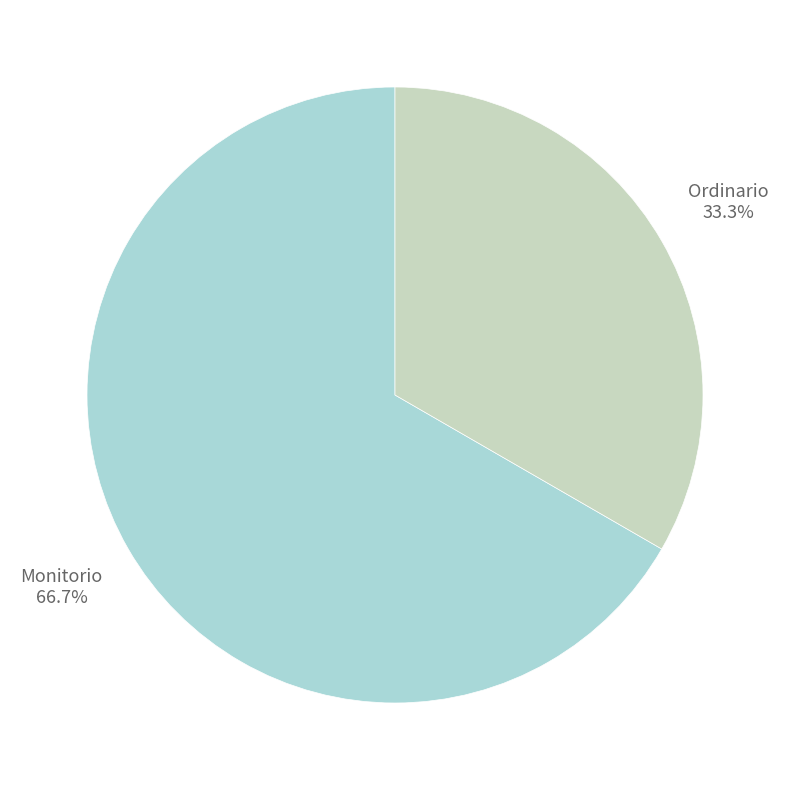

Does any single category account for the majority?

Yes